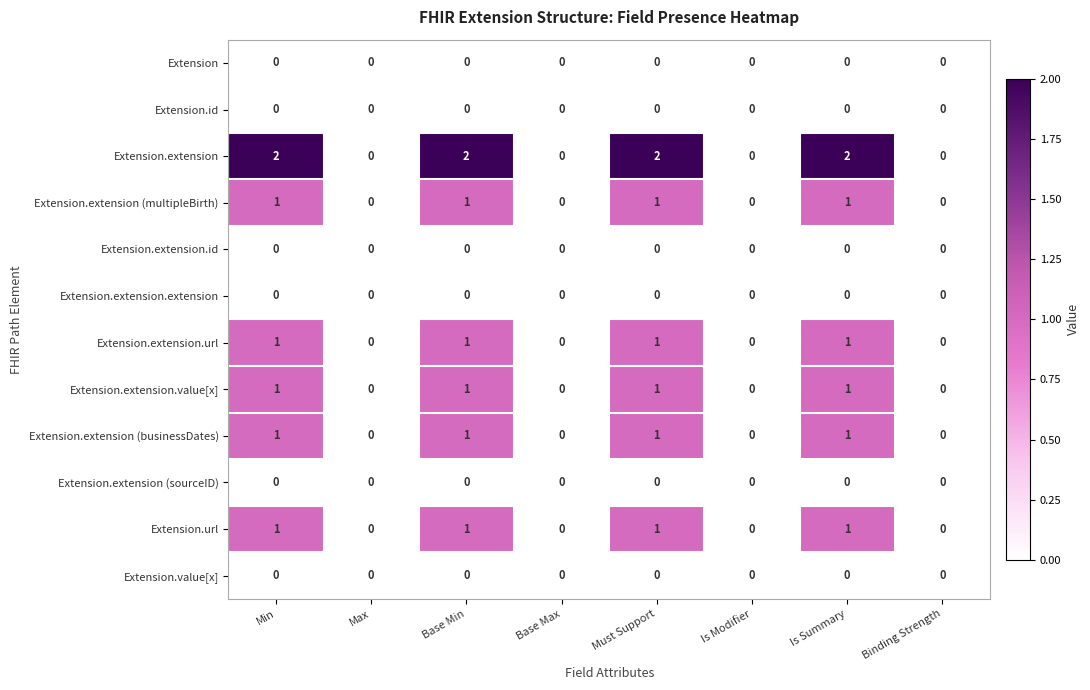

Between Max and Is Summary, which series saw the biggest shift?

Extension.extension